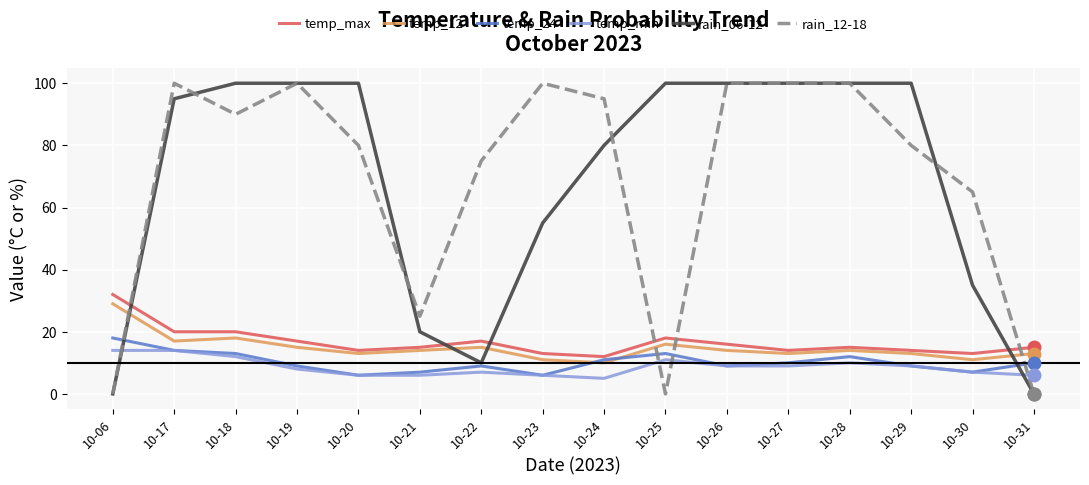

Reading left to right, extract all data points from this chart.

temp_max: 10-06=32	10-17=20	10-18=20	10-19=17	10-20=14	10-21=15	10-22=17	10-23=13	10-24=12	10-25=18	10-26=16	10-27=14	10-28=15	10-29=14	10-30=13	10-31=15
temp_12: 10-06=29	10-17=17	10-18=18	10-19=15	10-20=13	10-21=14	10-22=15	10-23=11	10-24=10	10-25=16	10-26=14	10-27=13	10-28=14	10-29=13	10-30=11	10-31=13
temp_24: 10-06=18	10-17=14	10-18=13	10-19=9	10-20=6	10-21=7	10-22=9	10-23=6	10-24=11	10-25=13	10-26=9	10-27=10	10-28=12	10-29=9	10-30=7	10-31=10
temp_min: 10-06=14	10-17=14	10-18=12	10-19=8	10-20=6	10-21=6	10-22=7	10-23=6	10-24=5	10-25=11	10-26=9	10-27=9	10-28=10	10-29=9	10-30=7	10-31=6
rain_06-12: 10-06=0	10-17=95	10-18=100	10-19=100	10-20=100	10-21=20	10-22=10	10-23=55	10-24=80	10-25=100	10-26=100	10-27=100	10-28=100	10-29=100	10-30=35	10-31=0
rain_12-18: 10-06=0	10-17=100	10-18=90	10-19=100	10-20=80	10-21=25	10-22=75	10-23=100	10-24=95	10-25=0	10-26=100	10-27=100	10-28=100	10-29=80	10-30=65	10-31=0